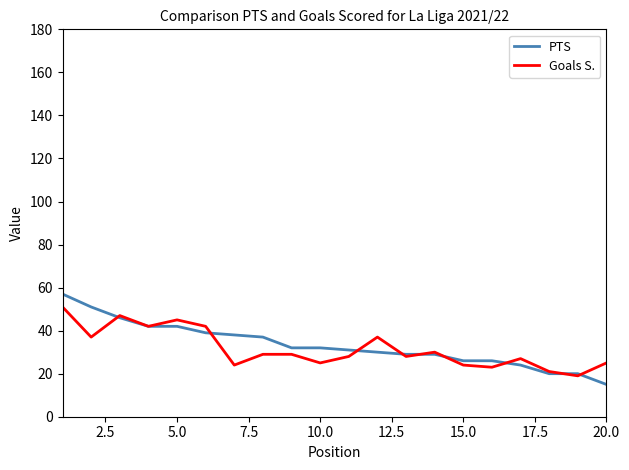

What is the greatest value displayed?

57